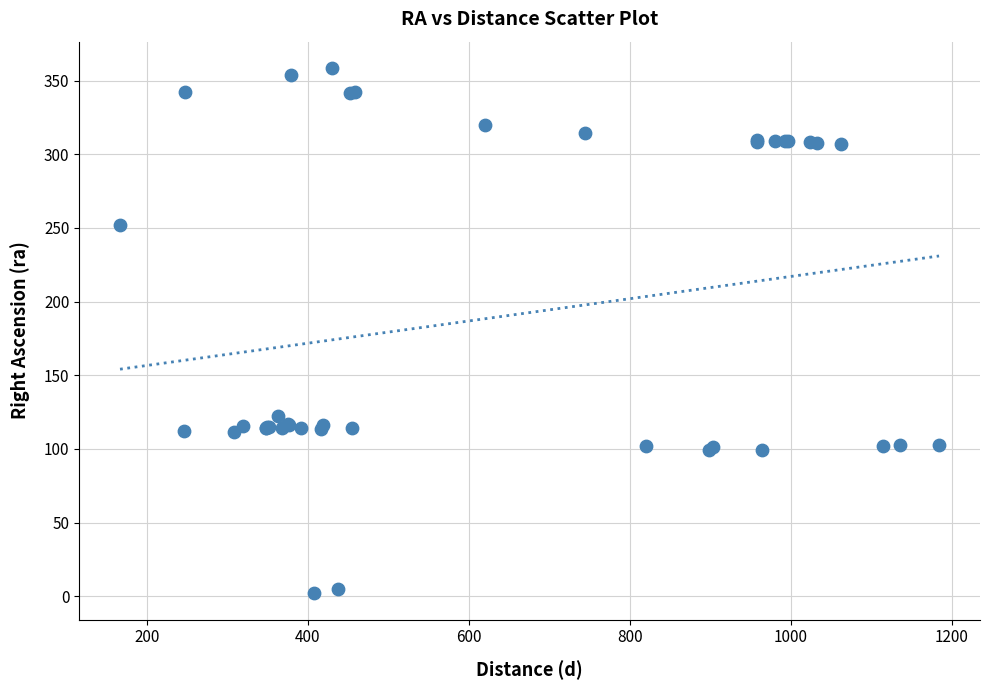

What Y value in the scatter plot is closest to 180?

122.2